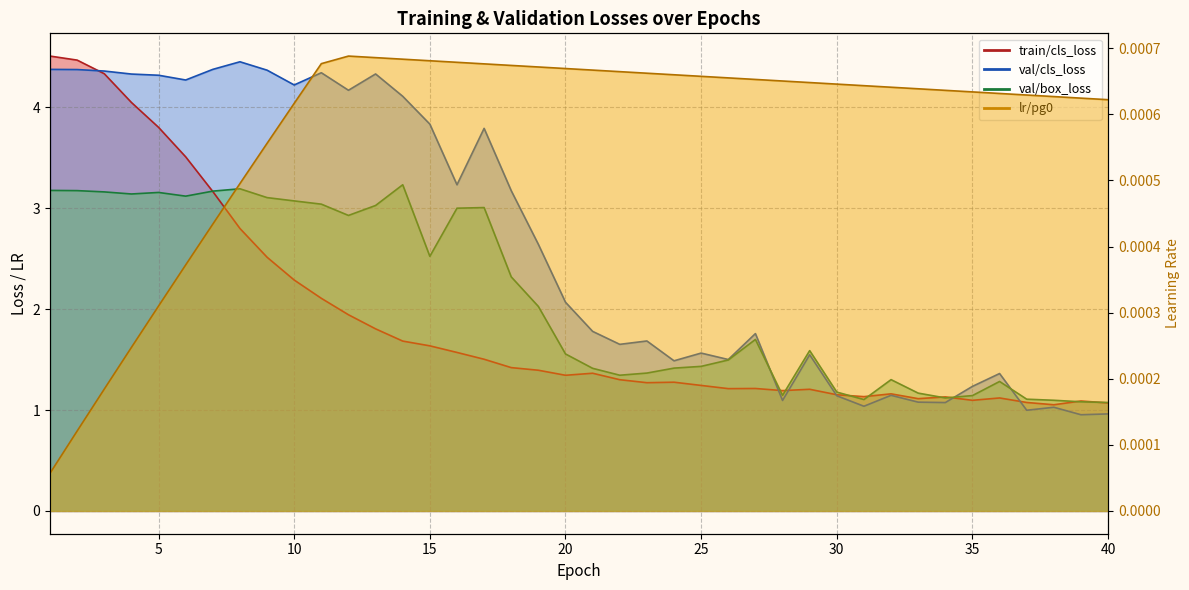

Rank the series at 37 from highest to lowest value.

val/box_loss, train/cls_loss, val/cls_loss, lr/pg0